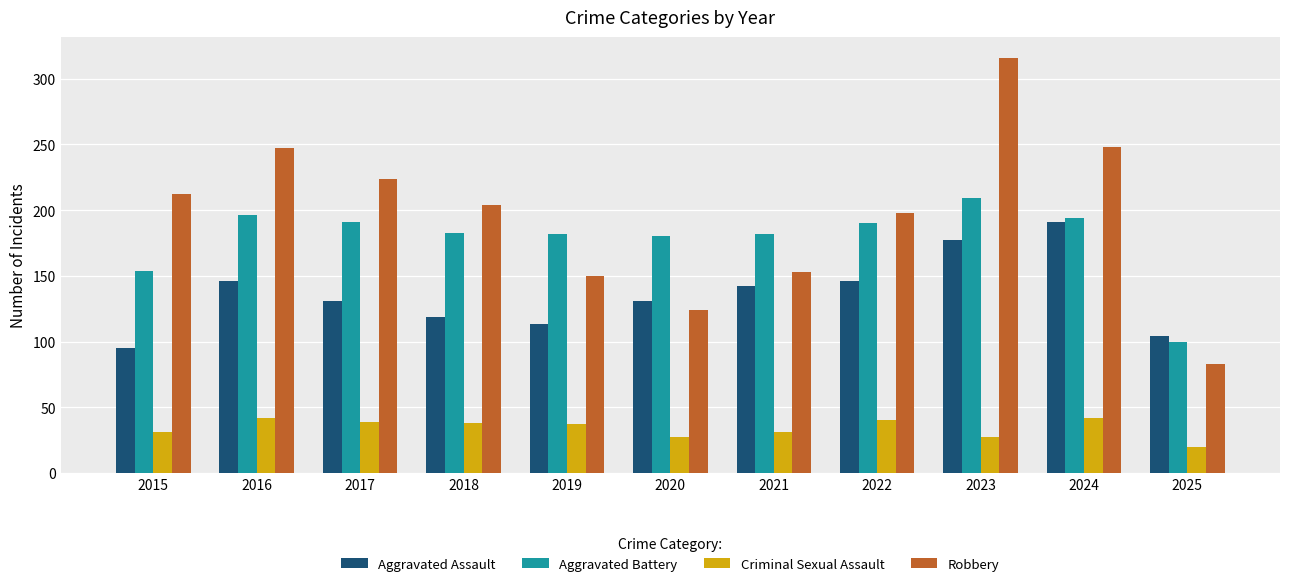

At which label does Criminal Sexual Assault first exceed 37?

2016